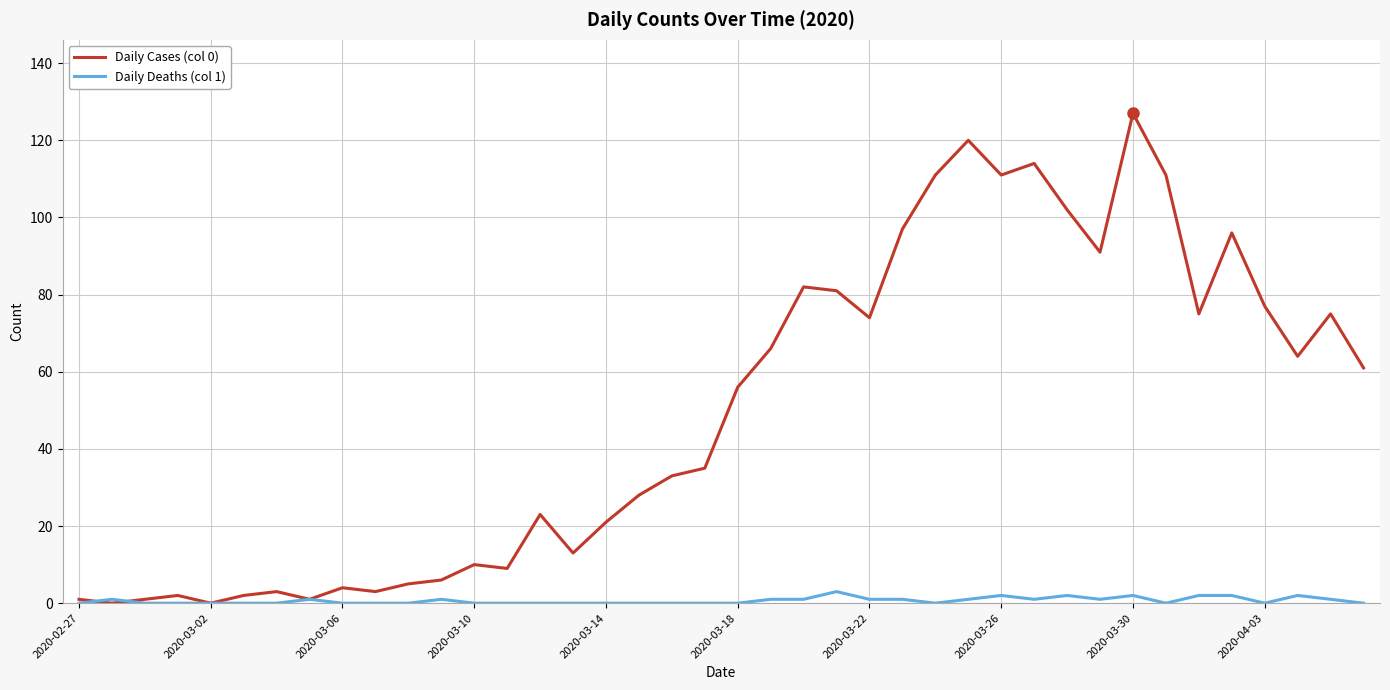

Which series has the largest total across all categories?

Daily Cases (col 0)